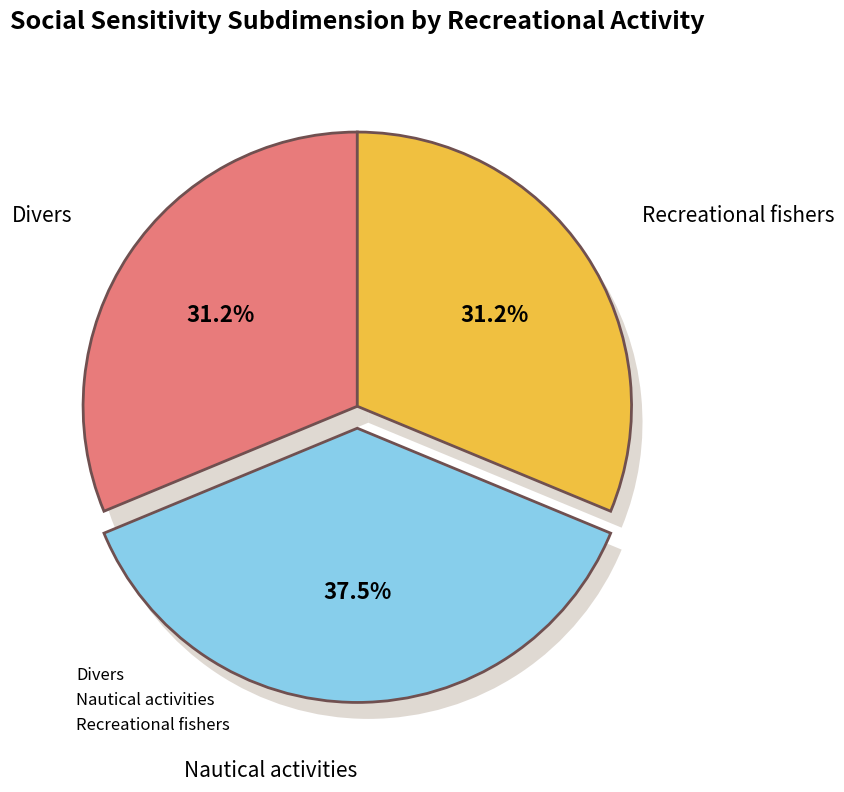

To the nearest percent, what is the combined percentage of Divers and Recreational fishers?

62%